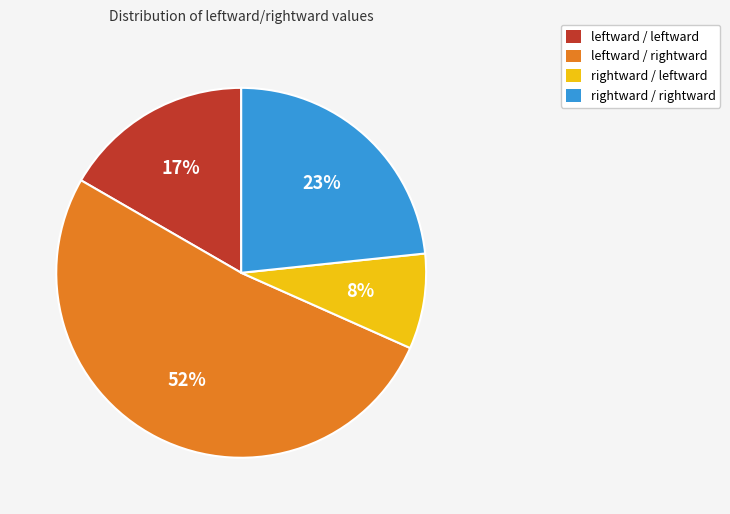

What is the majority slice?

leftward / rightward